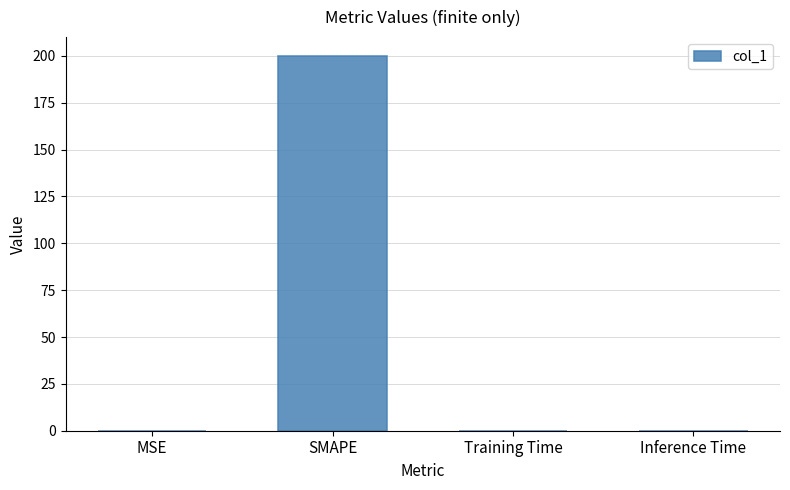

Between SMAPE and Training Time, which is larger?

SMAPE